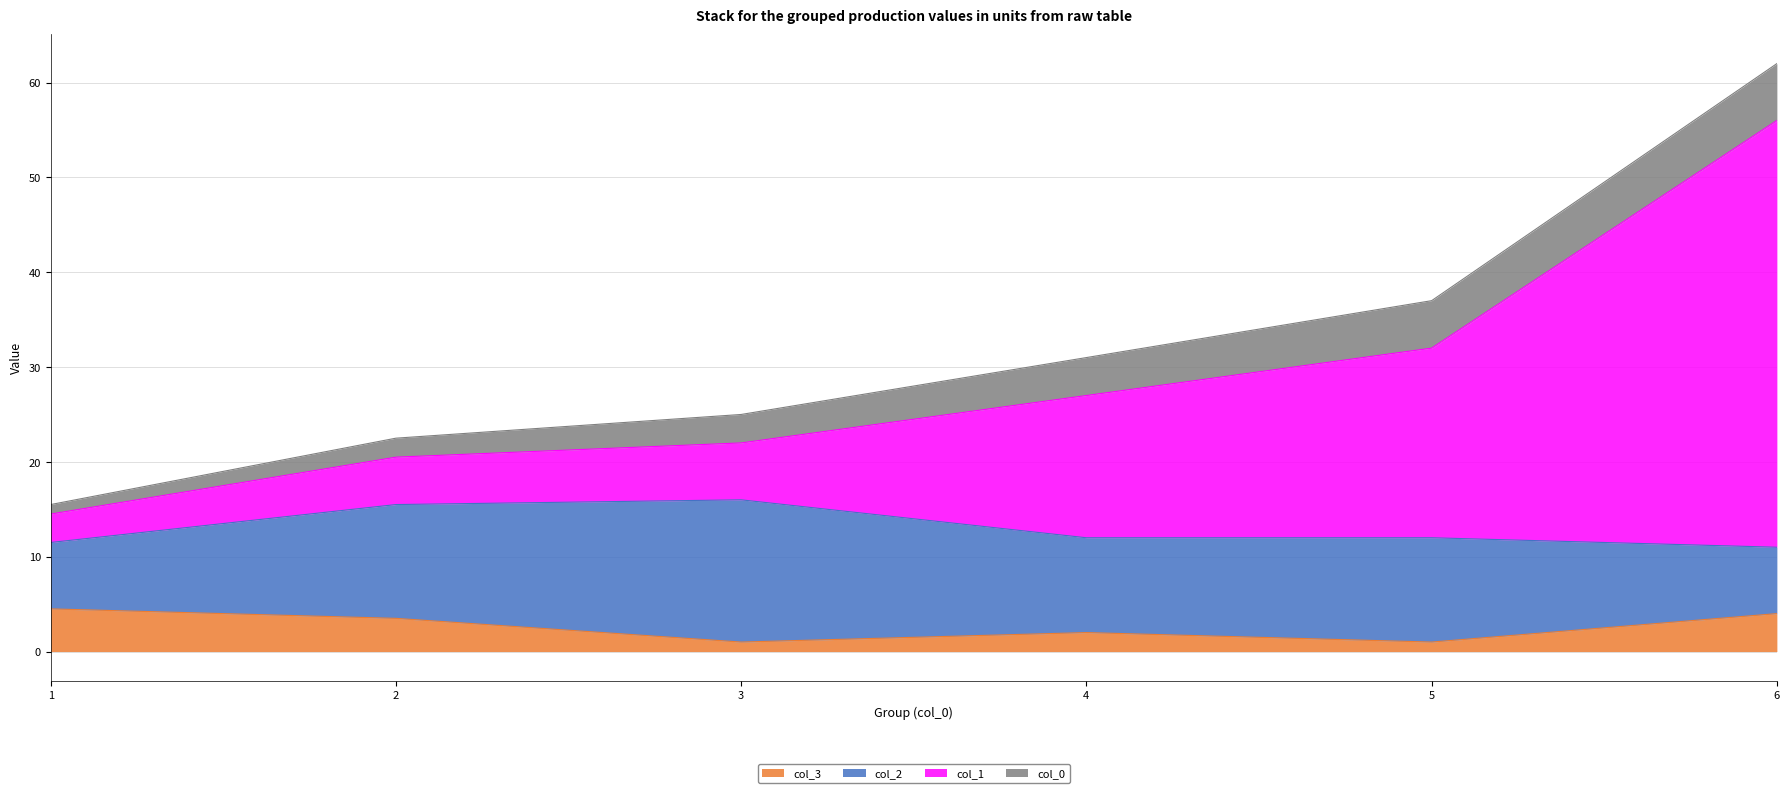

Rank the categories by col_1 value from lowest to highest.

1, 2, 3, 4, 5, 6